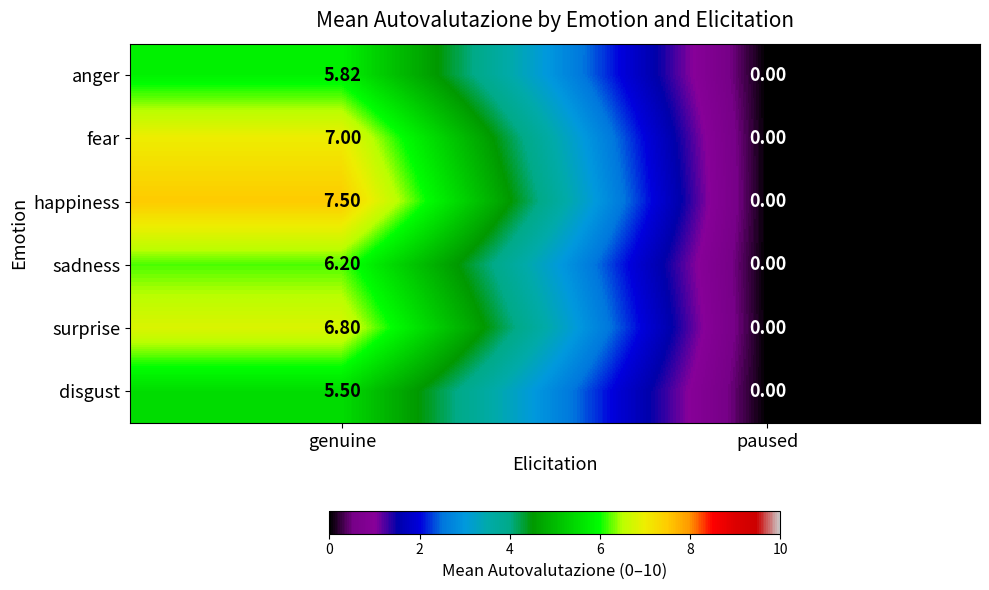

List the series in order of their peak value, lowest first.

disgust, anger, sadness, surprise, fear, happiness